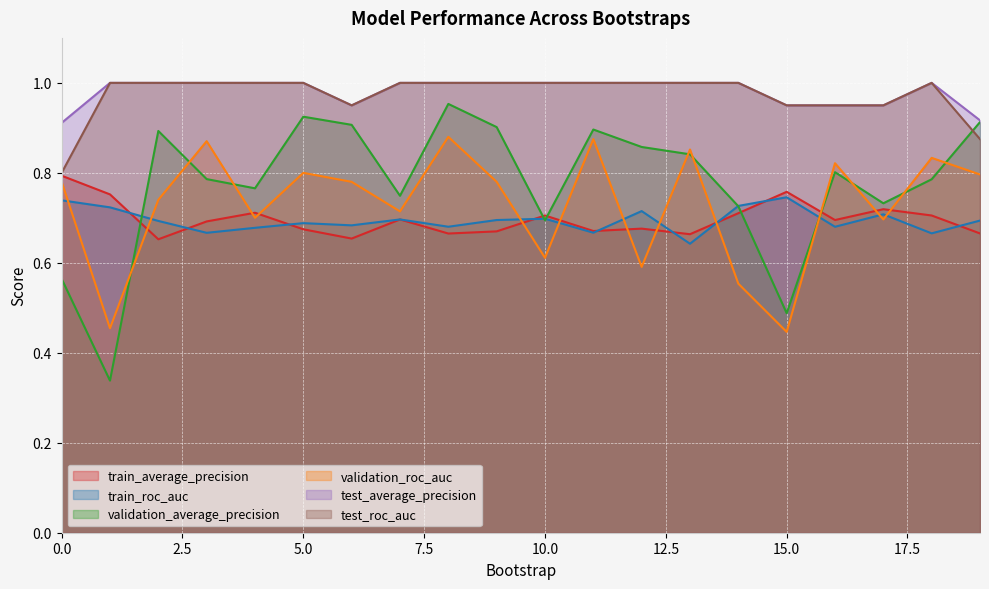

Which label corresponds to the smallest value in the chart?

1